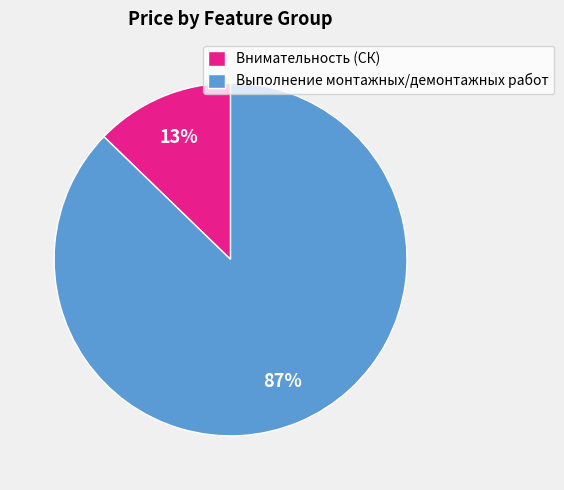

What is the largest slice in the pie chart?

Выполнение монтажных/демонтажных работ